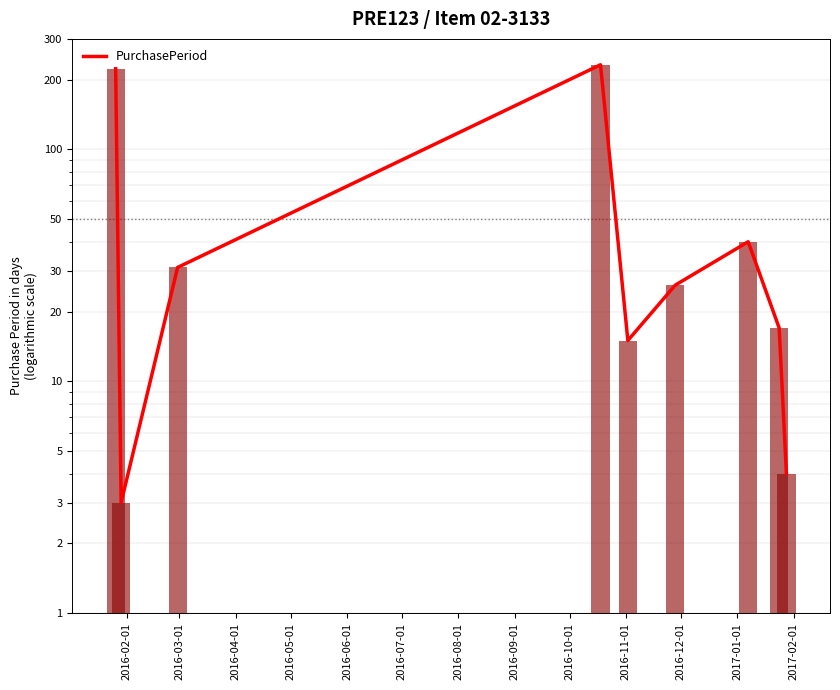

What is the label of the 1st bar from the left?

2016-02-01